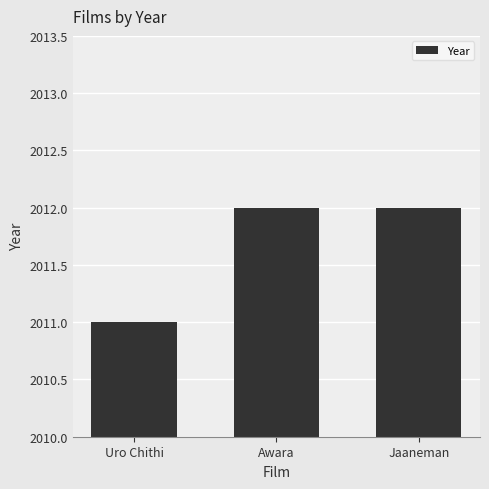

How many values are between 2011 and 2012?

3